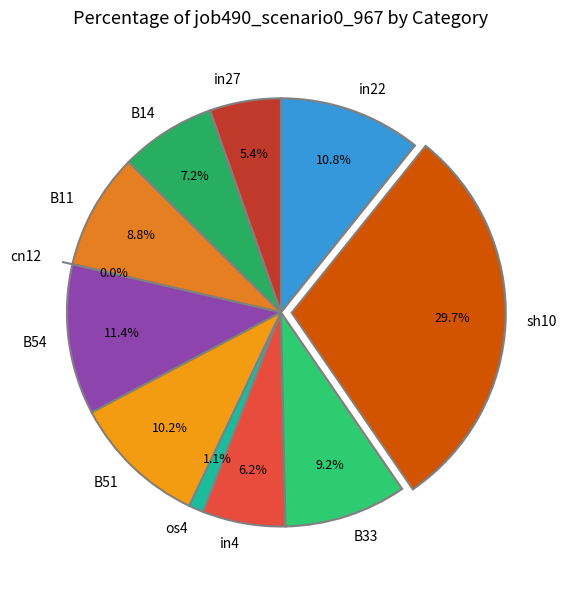

What is the largest slice in the pie chart?

sh10